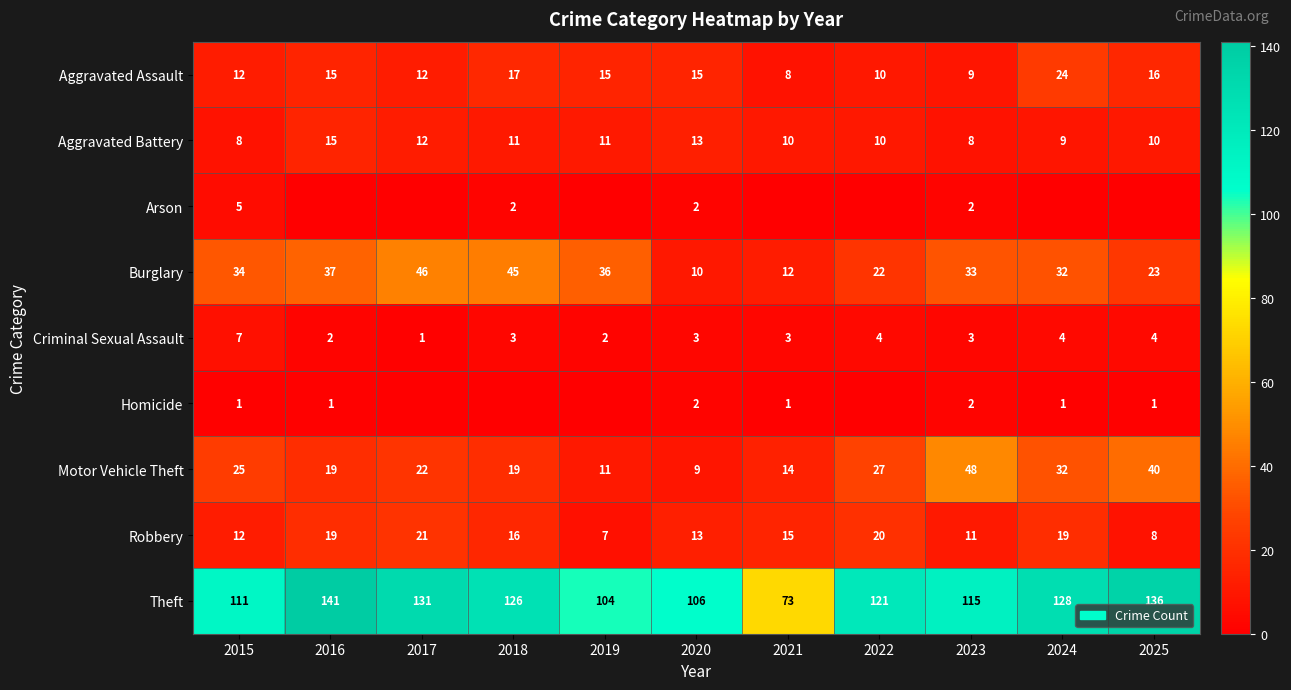

What is the difference between the highest and lowest values at 2015?

110